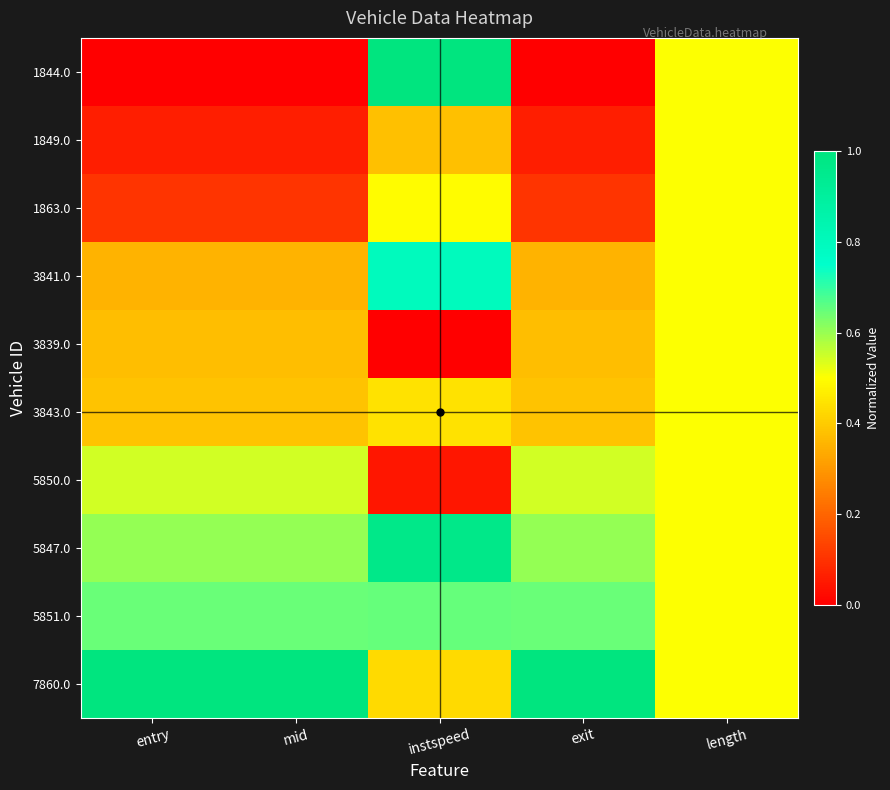

Rank the series at exit from lowest to highest value.

1844.0, 1849.0, 1863.0, 3841.0, 3839.0, 3843.0, 5850.0, 5847.0, 5851.0, 7860.0